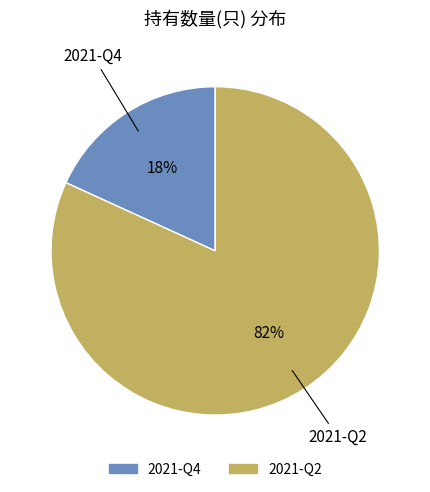

Which slice is the largest?

2021-Q2